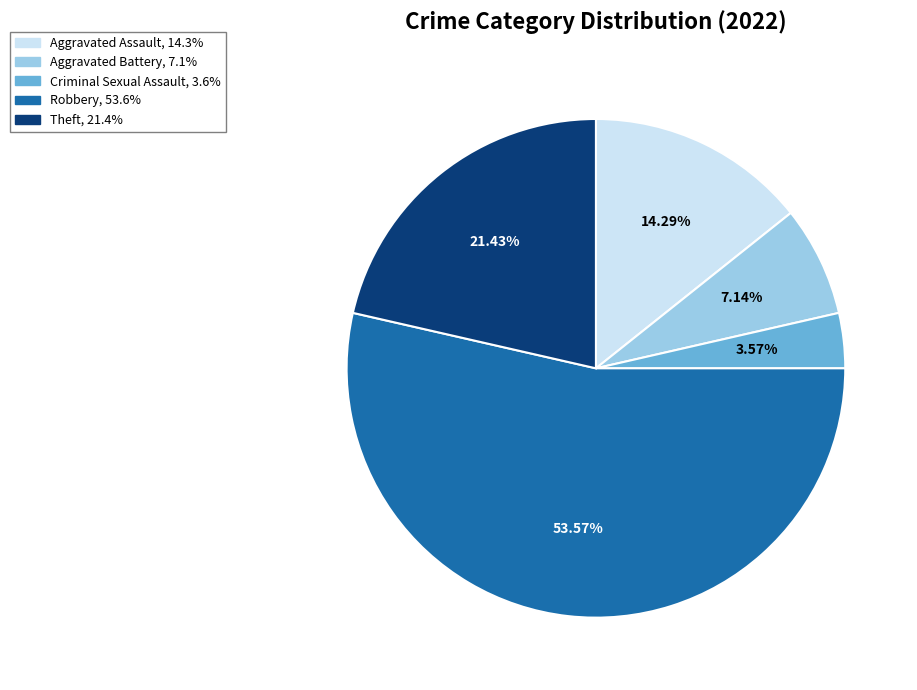

Which category has the biggest portion of the pie?

Robbery